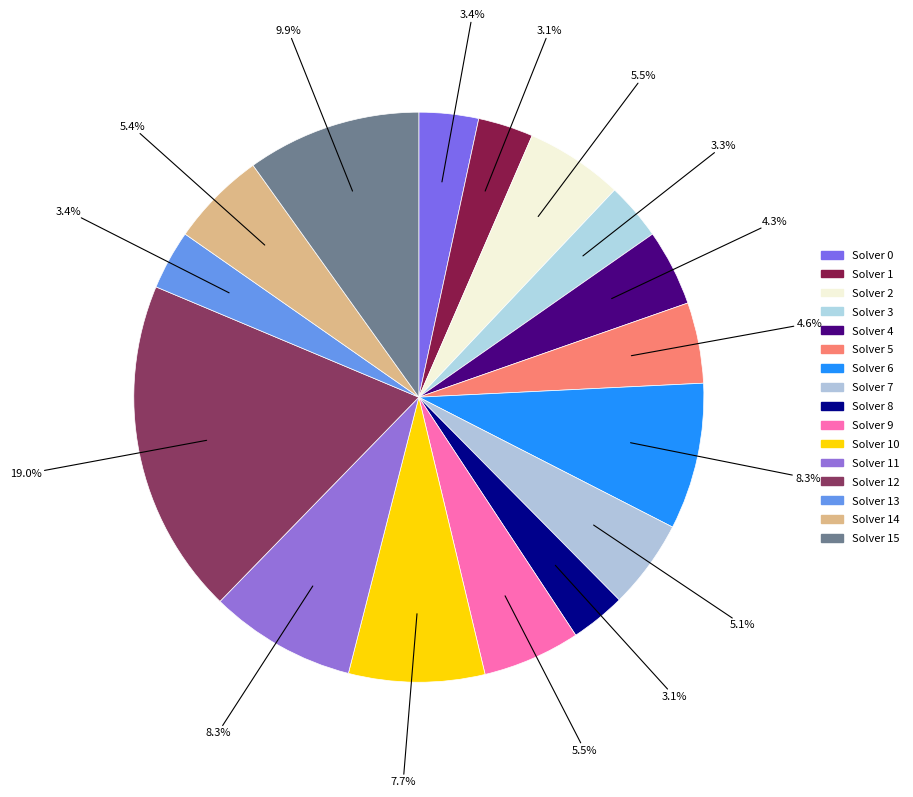

How many segments does this pie chart have?

16